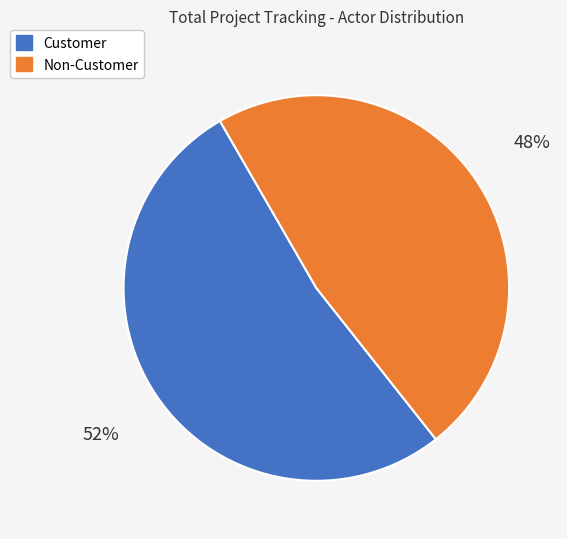

How many segments does this pie chart have?

2